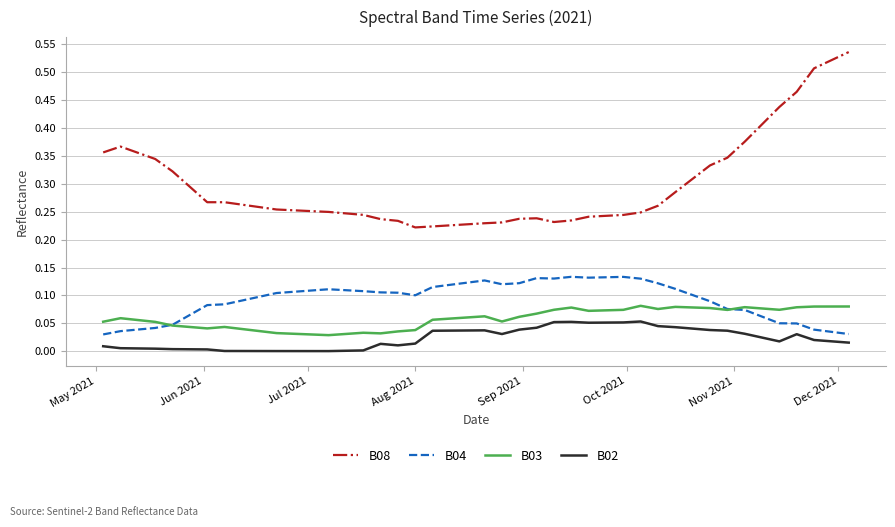

List the series in order of their peak value, lowest first.

B02, B03, B04, B08